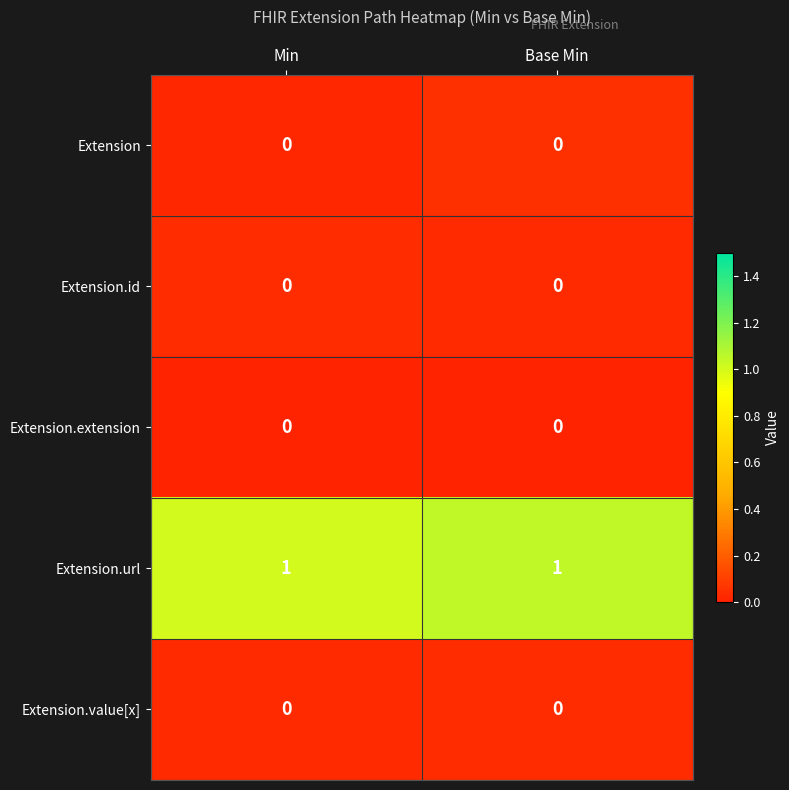

The value of Extension.value[x] at Min is 0. True or false?

True